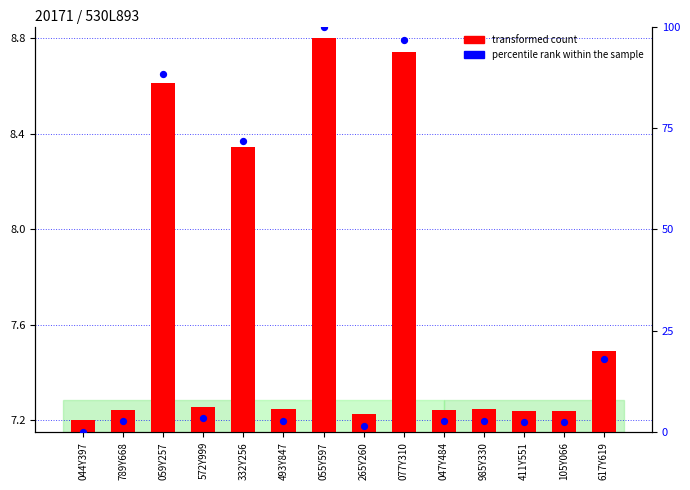

Which series has the largest total across all categories?

percentile rank within the sample